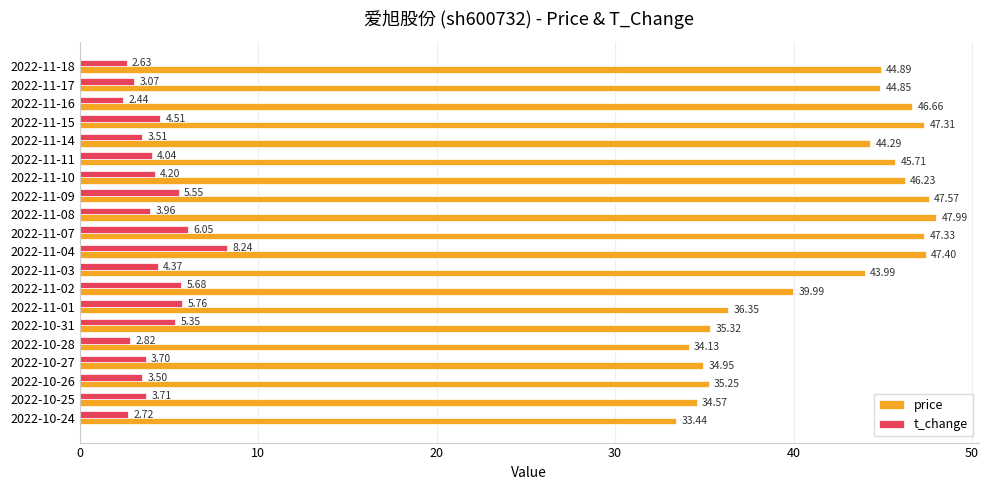

Which series has the largest total across all categories?

price